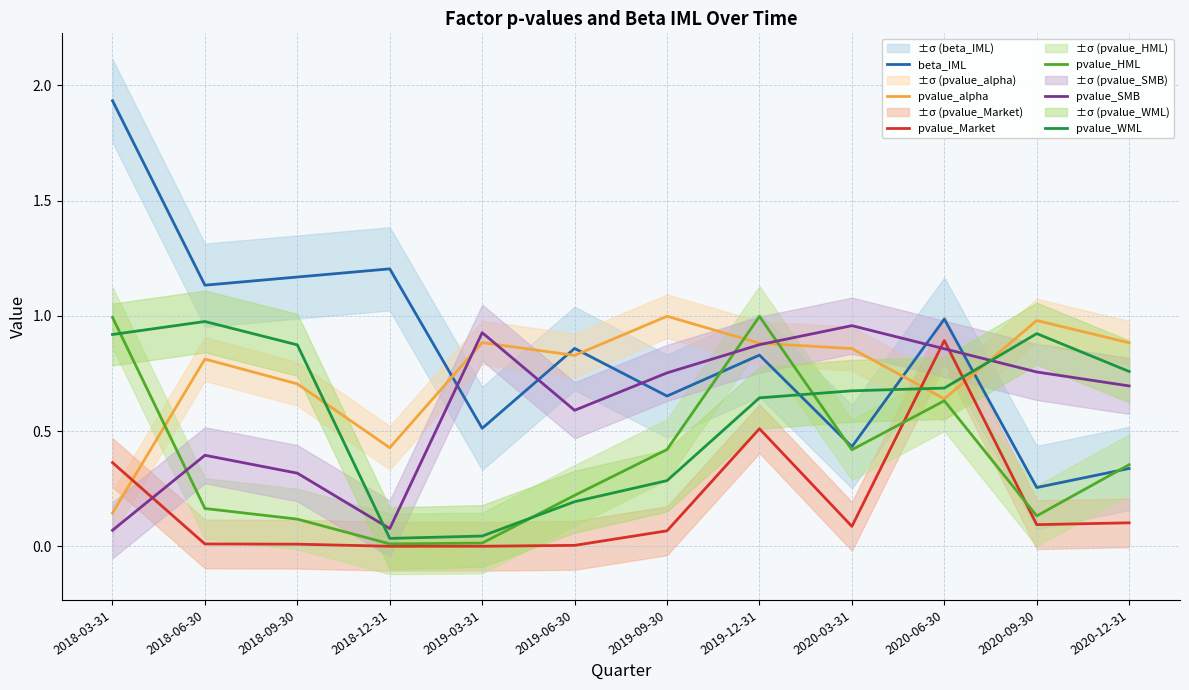

Which series has the largest total across all categories?

beta_IML